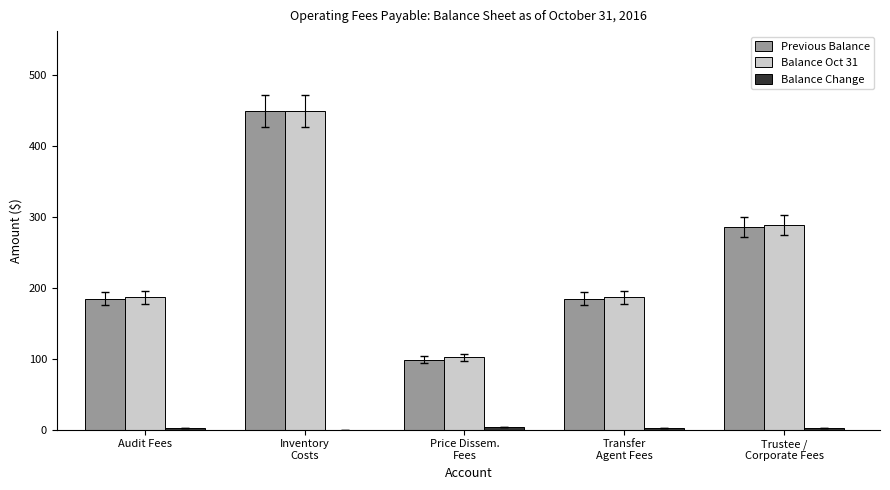

What is the sum of all Balance Oct 31 values?

1214.1